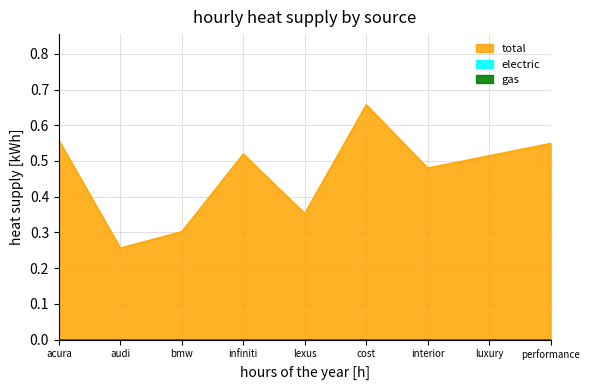

In total, how many points are lower than both neighbors (excluding endpoints)?

3